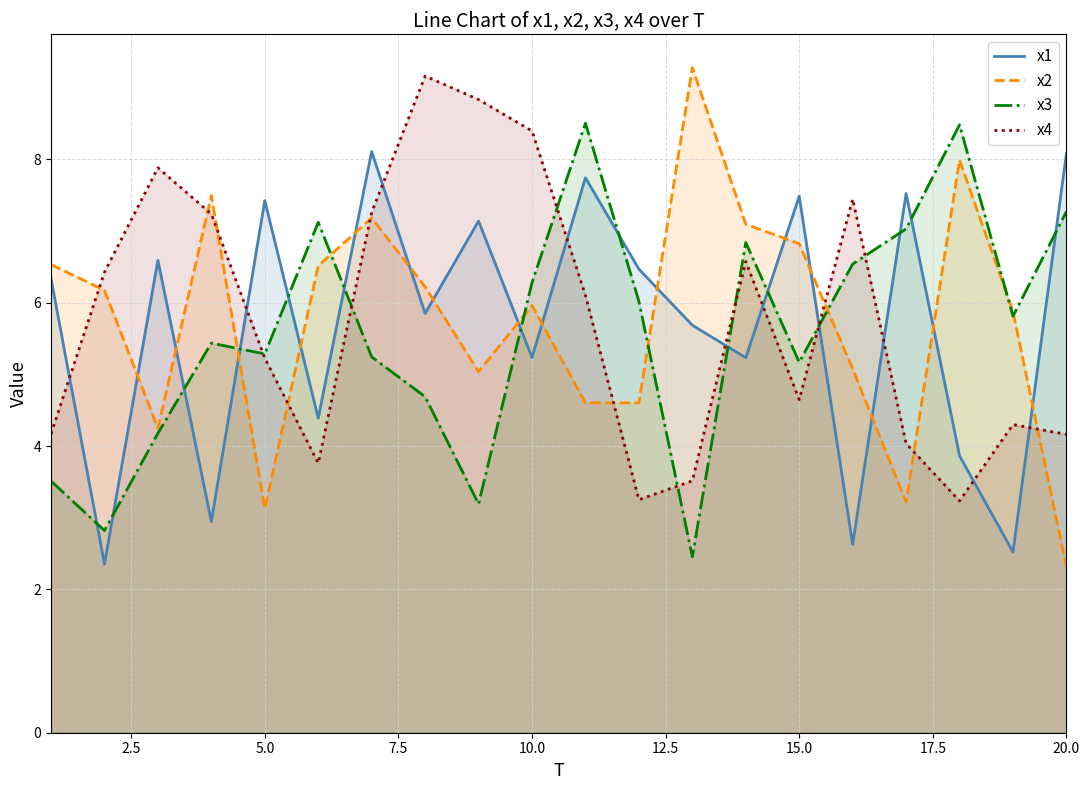

How many interior local peaks does the x3 series have?

5